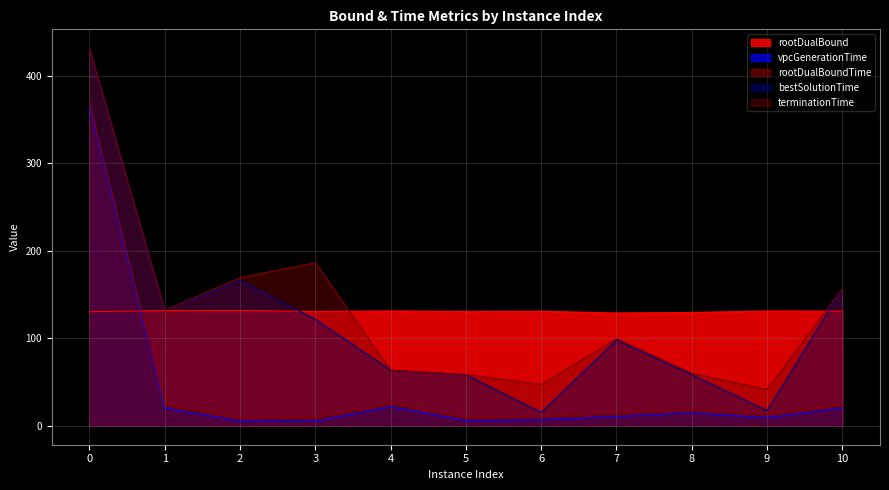

Reading right to left, list all the values displayed in this chart.

rootDualBound: 10=131.1	9=131.3	8=129.5	7=129.0	6=131.0	5=130.8	4=131.3	3=130.6	2=131.9	1=131.7	0=130.5
vpcGenerationTime: 10=20.3	9=9.1	8=14.9	7=10.4	6=6.8	5=5.9	4=21.8	3=5.0	2=5.4	1=20.1	0=364.2
rootDualBoundTime: 10=24.3	9=13.1	8=18.1	7=15.0	6=10.4	5=9.4	4=25.6	3=9.6	2=9.1	1=24.3	0=368.7
bestSolutionTime: 10=156.6	9=17.5	8=58.5	7=98.0	6=15.3	5=58.4	4=63.6	3=121.8	2=166.2	1=132.0	0=430.5
terminationTime: 10=156.7	9=41.5	8=60.1	7=99.6	6=47.2	5=58.6	4=63.6	3=186.4	2=169.2	1=132.0	0=431.6